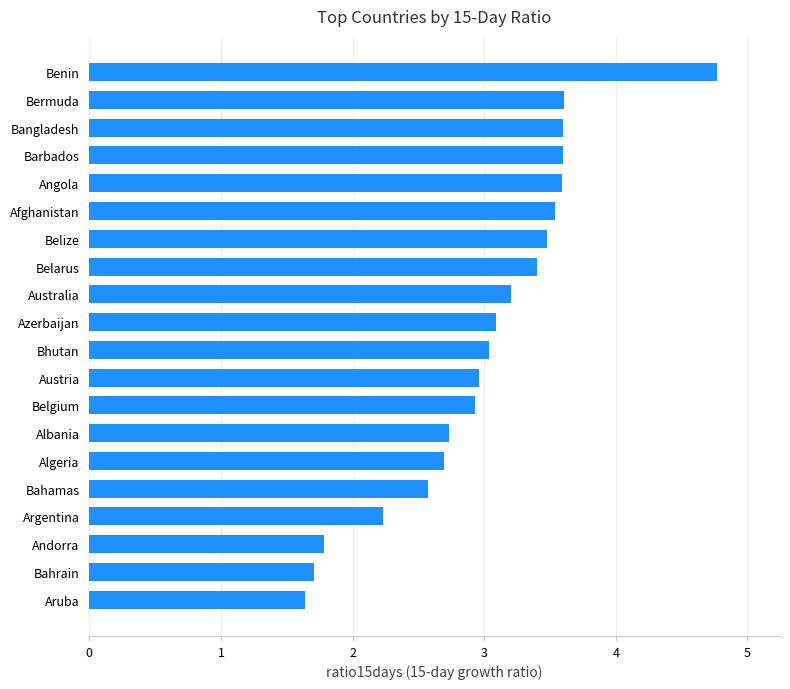

What position from the top is Belgium?

13